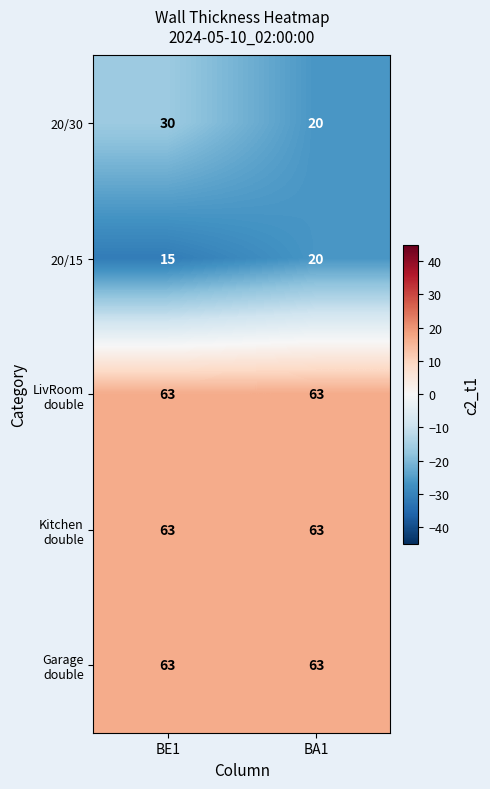

Which series has the largest range (max minus min)?

20/30